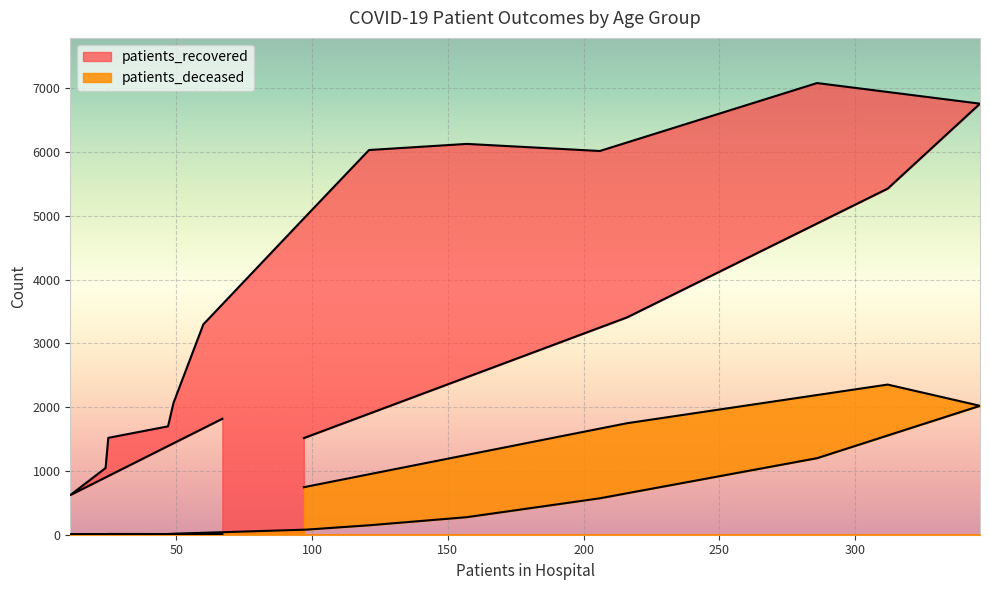

Reading left to right, extract all data points from this chart.

patients_recovered: 1818	621	1046	1519	1699	2066	3298	5003	6031	6127	6016	7081	6758	5426	3407	1515
patients_deceased: 11	3	2	12	11	16	30	80	148	275	571	1200	2021	2354	1748	745